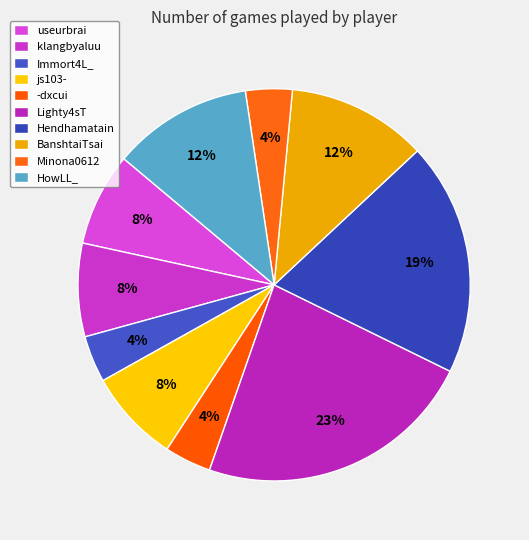

Is Hendhamatain the majority of the pie?

No